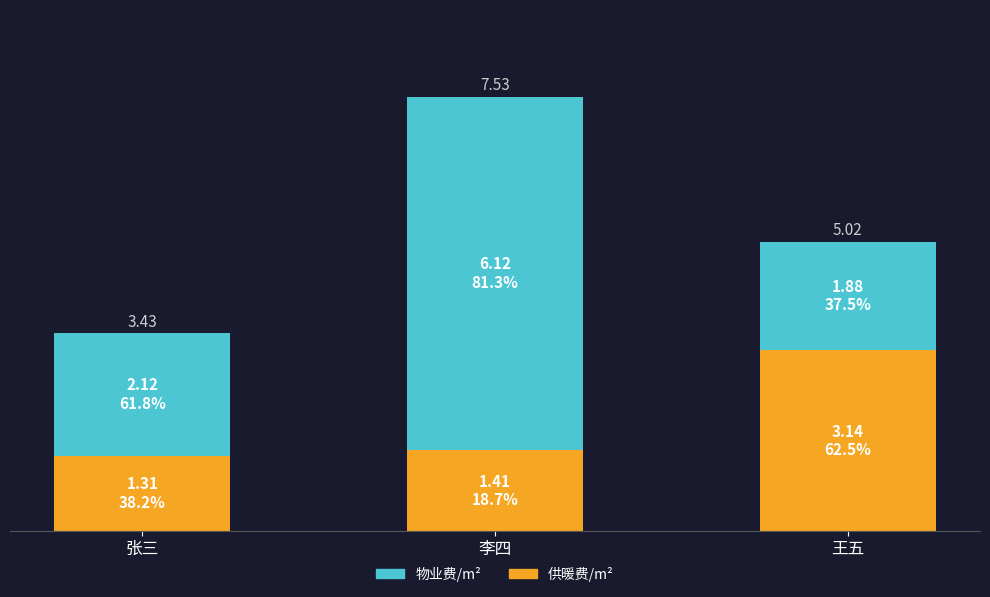

Are the bars grouped side by side (vs. stacked)?

No